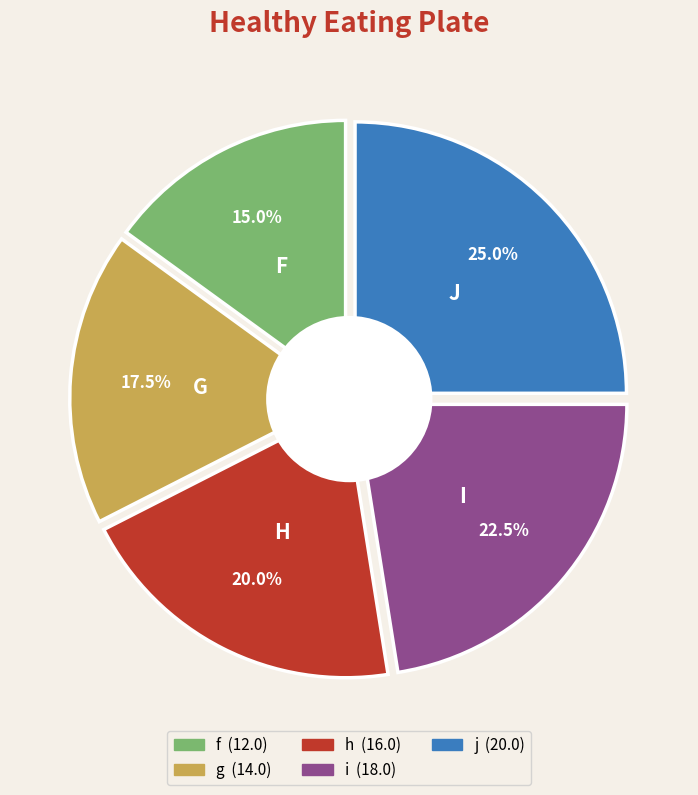

Is f the majority of the pie?

No